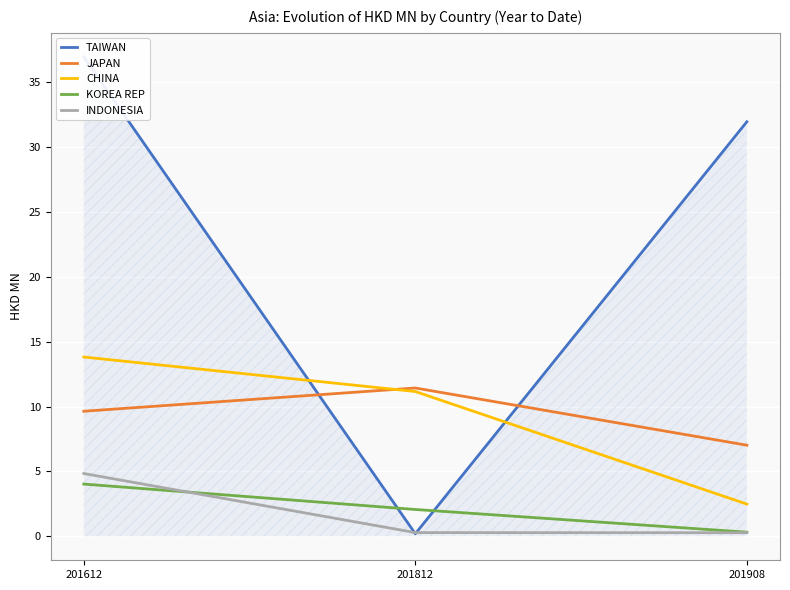

What is the difference between the highest and lowest values at 201812?

11.2